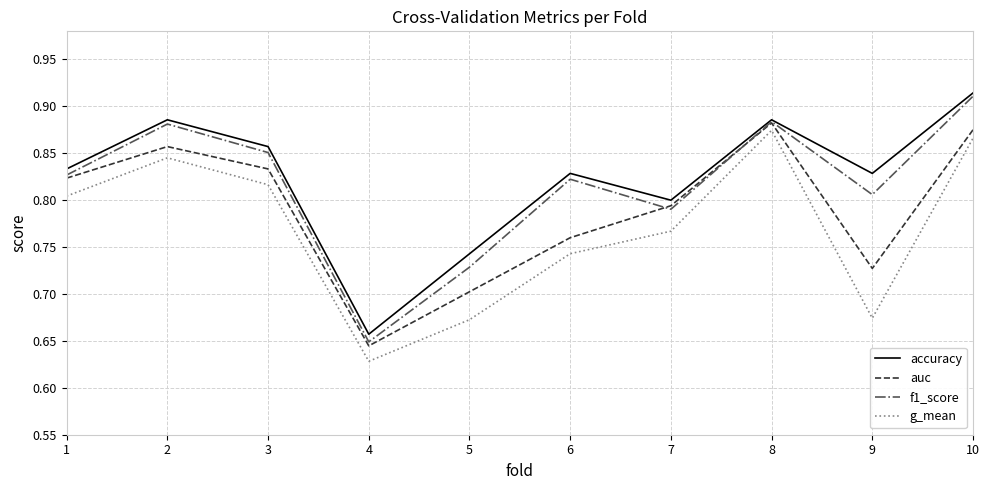

List the series in order of their overall mean, highest first.

accuracy, f1_score, auc, g_mean